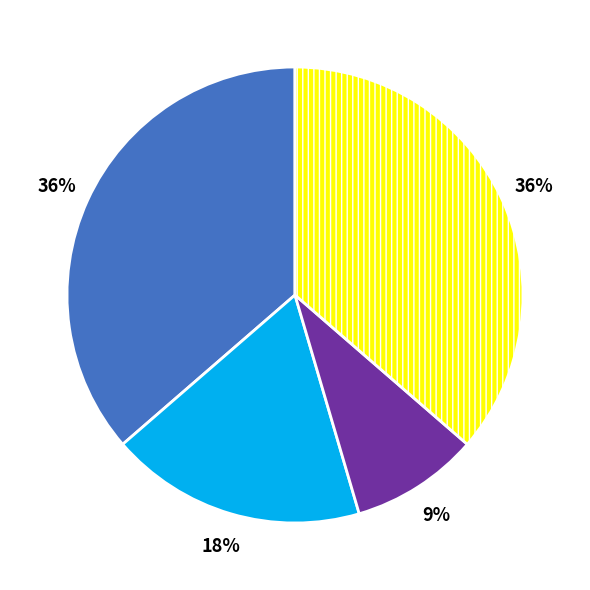

Does any single category account for the majority?

No